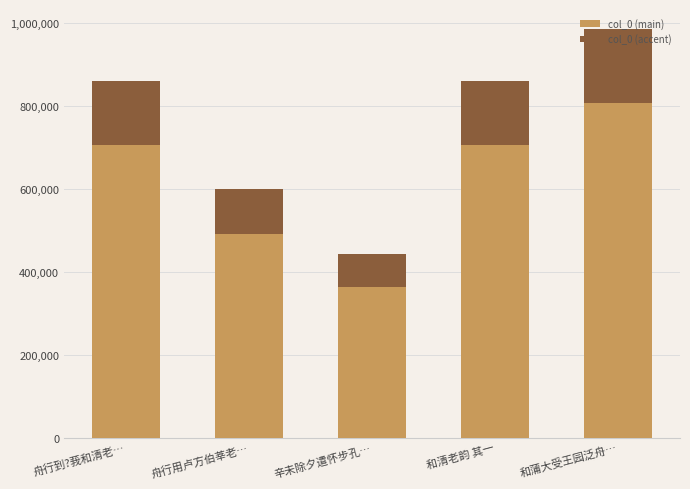

What is the difference between the col_0 (main) values at 和清老韵 其一 and 和蒲大受王园泛舟…?

101516.0